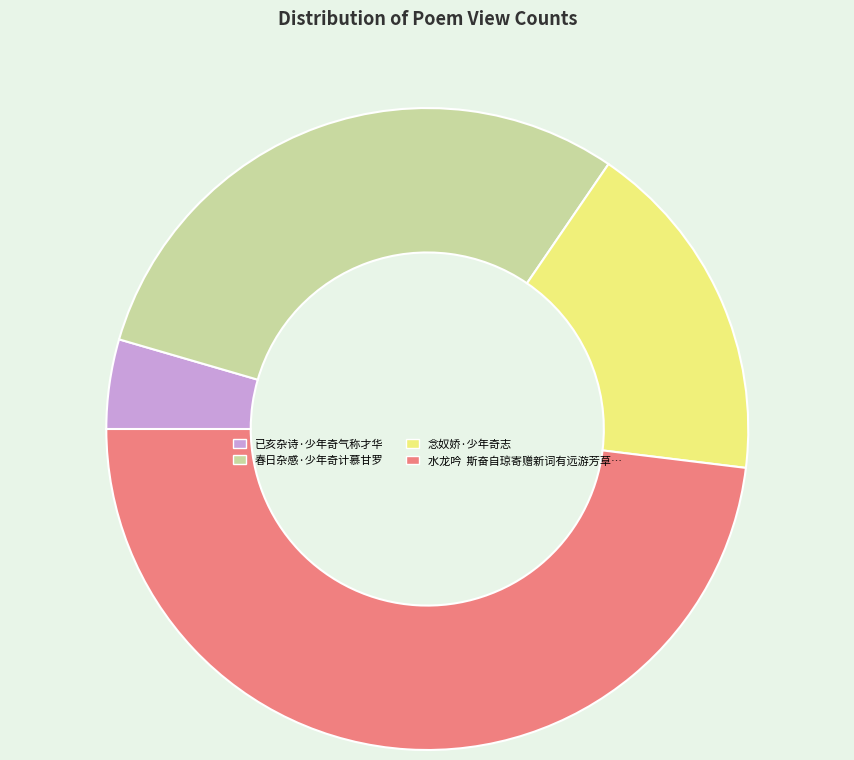

How many segments does this pie chart have?

4